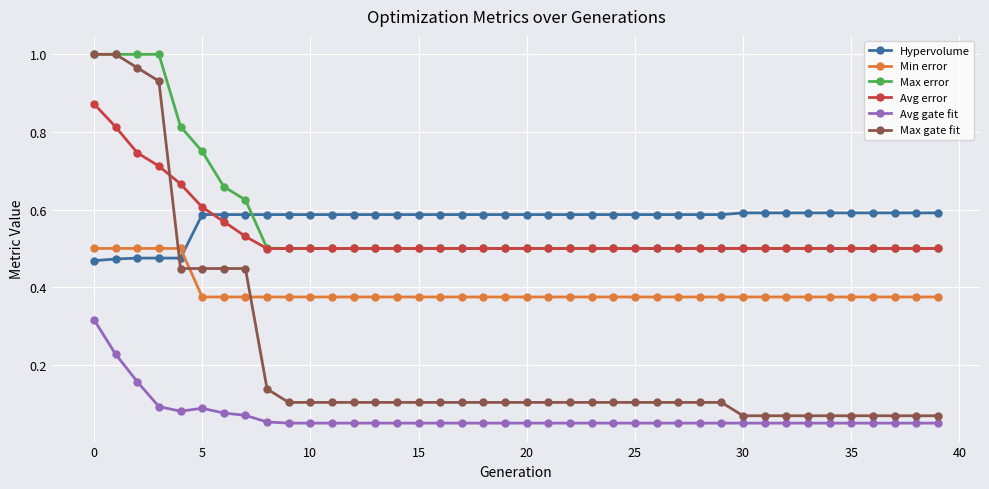

Count the number of data series in this chart.

6